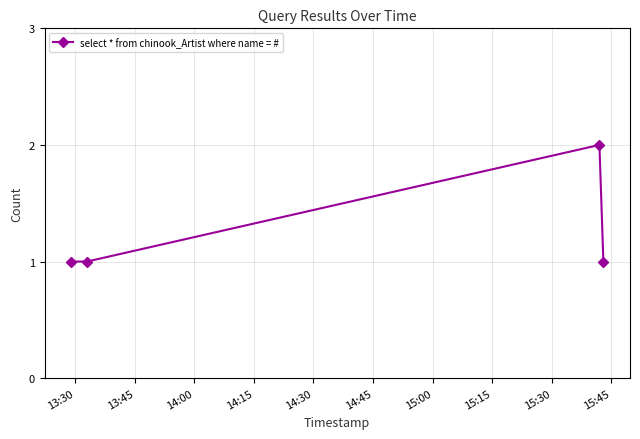

Reading left to right, extract all data points from this chart.

1	1	2	1